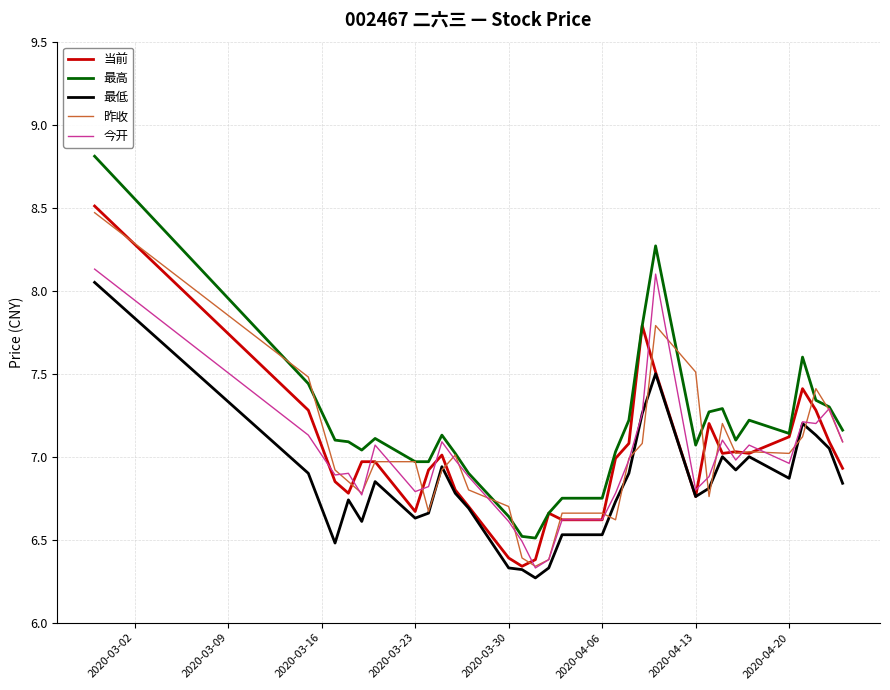

Which series has the largest range (max minus min)?

最高